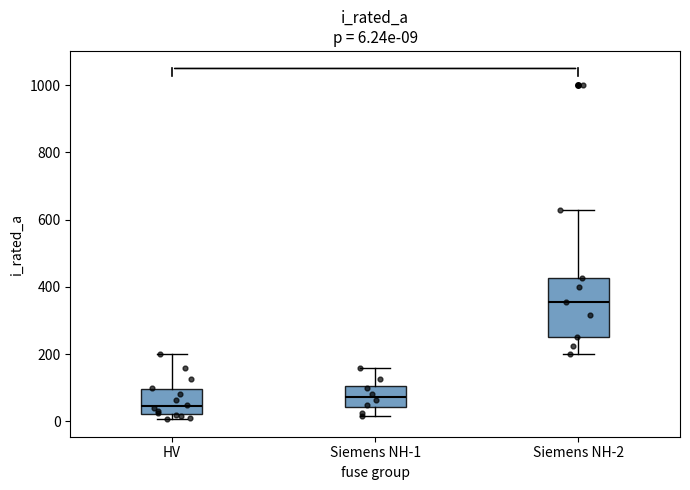

Comparing the boxes themselves (not the whiskers), which one is the tallest?

Siemens NH-2